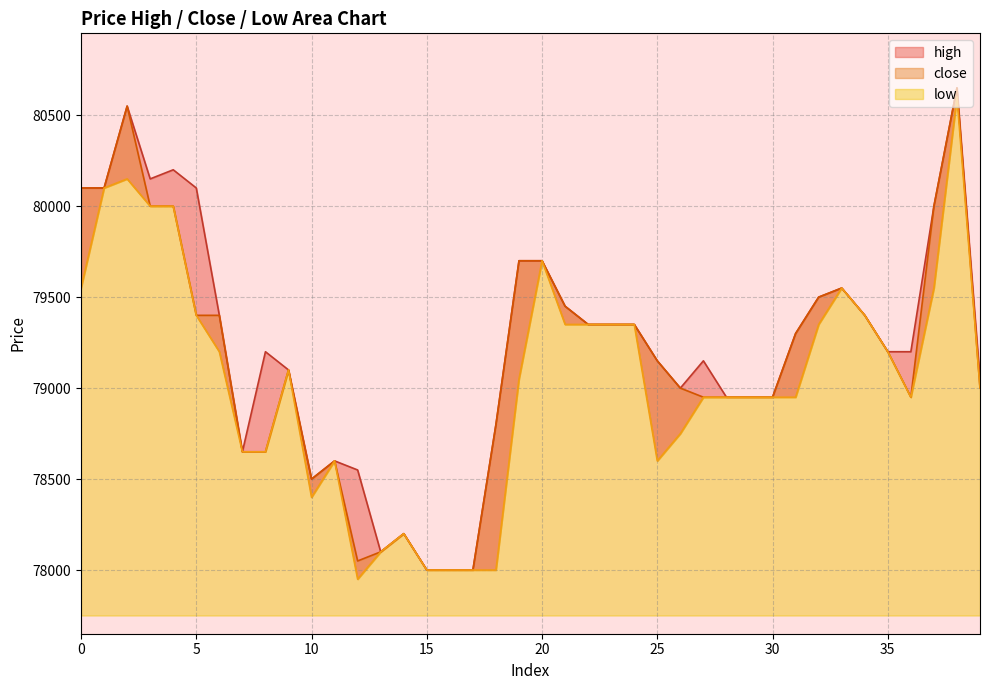

Does the chart display data point markers on the line(s)?

No